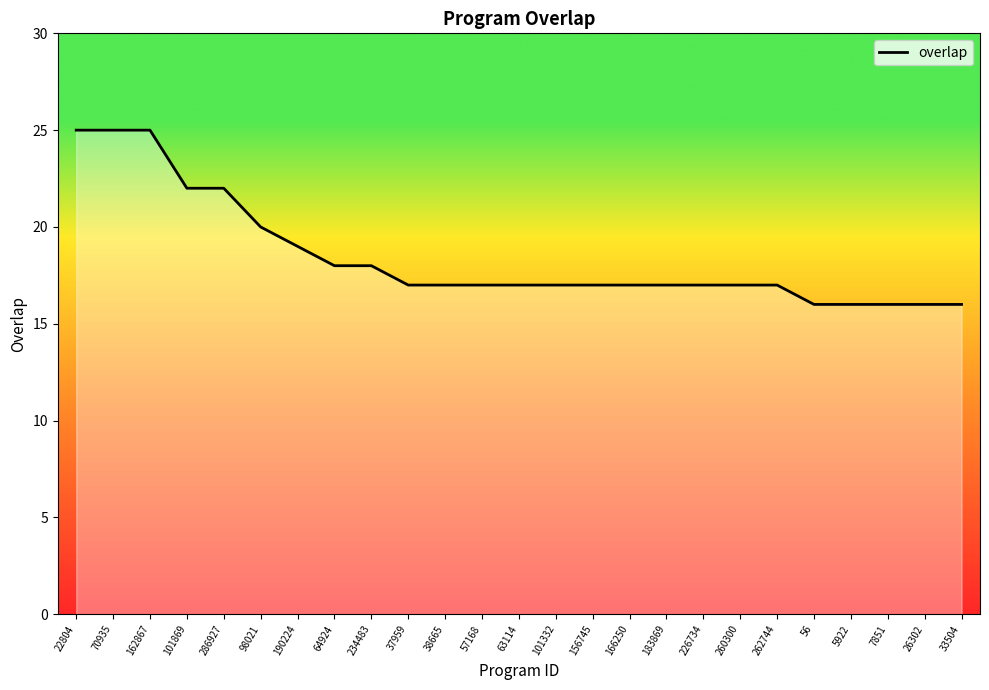

True or false: the data shows 25 at 26302.

False